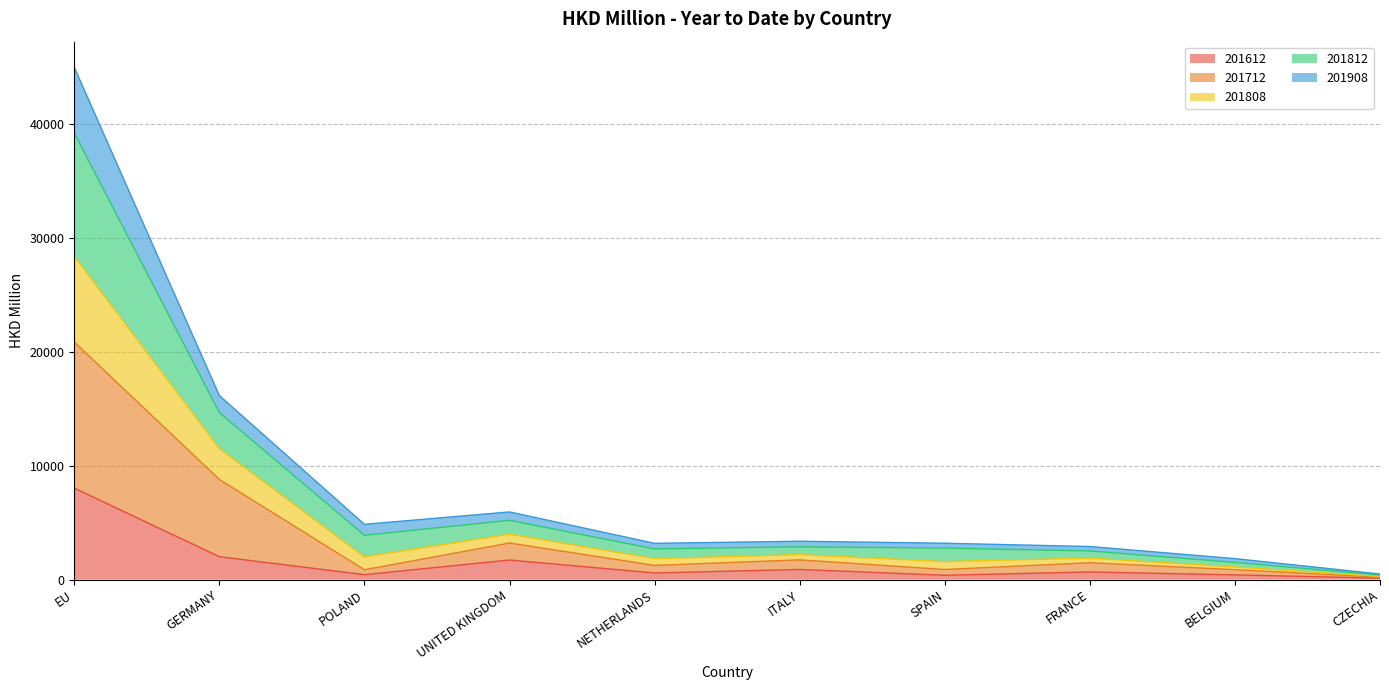

At which label does 201612 reach its peak?

EU